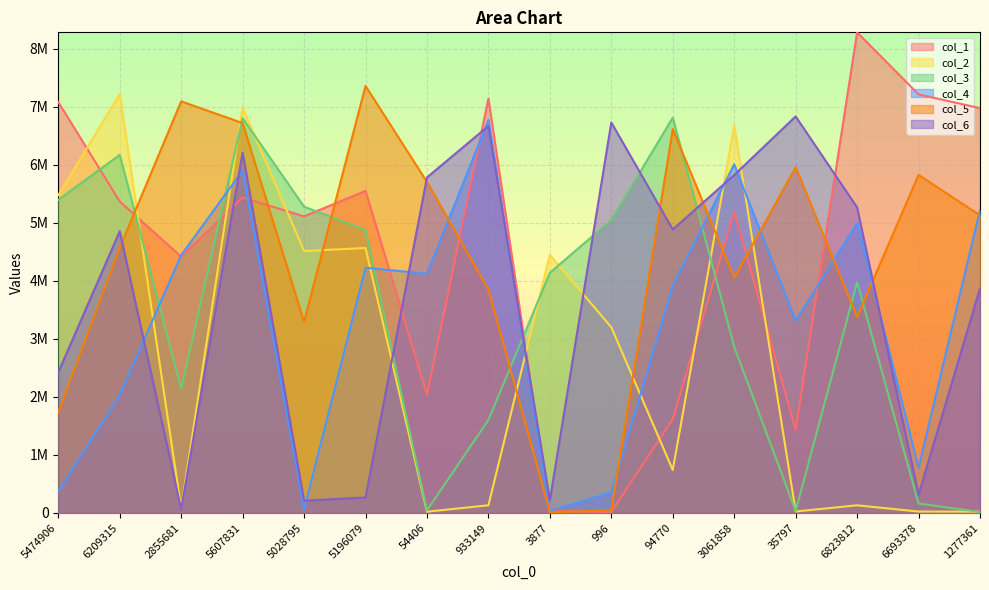

How many data points in col_6 are less than 4888020?

8